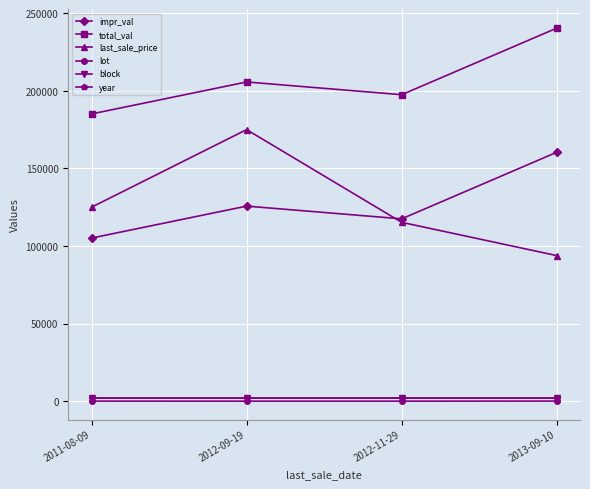

At which category does impr_val reach its first local valley?

2012-11-29